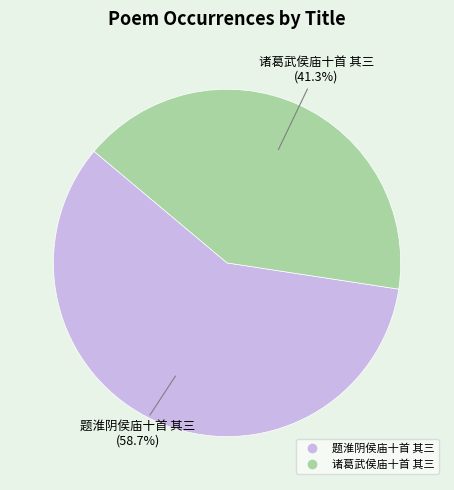

Do 诸葛武侯庙十首 其三 and 题淮阴侯庙十首 其三 together represent more than half of the pie?

Yes